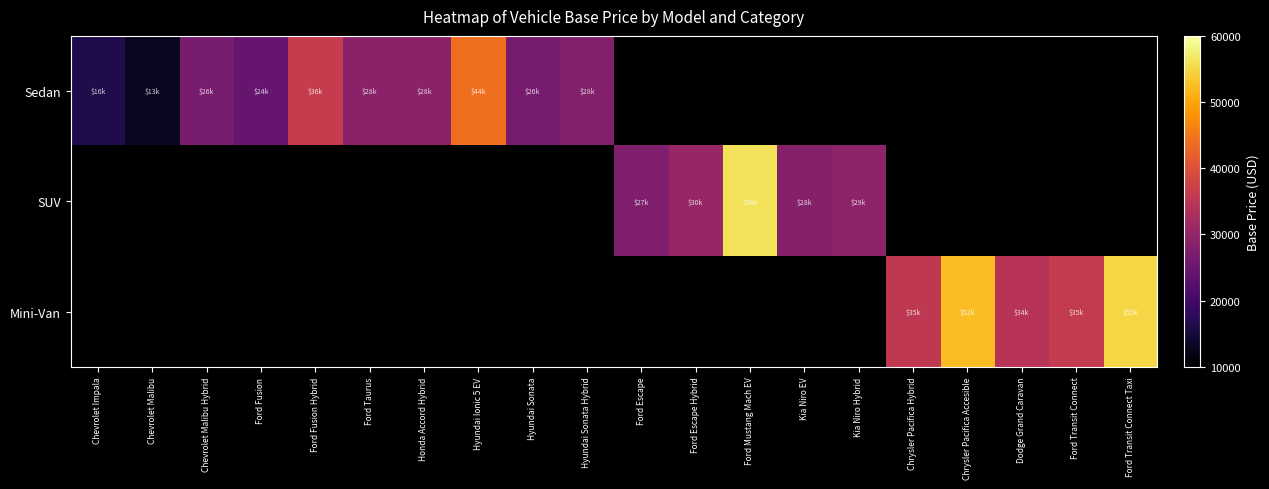

Count the number of categories in the chart.

20